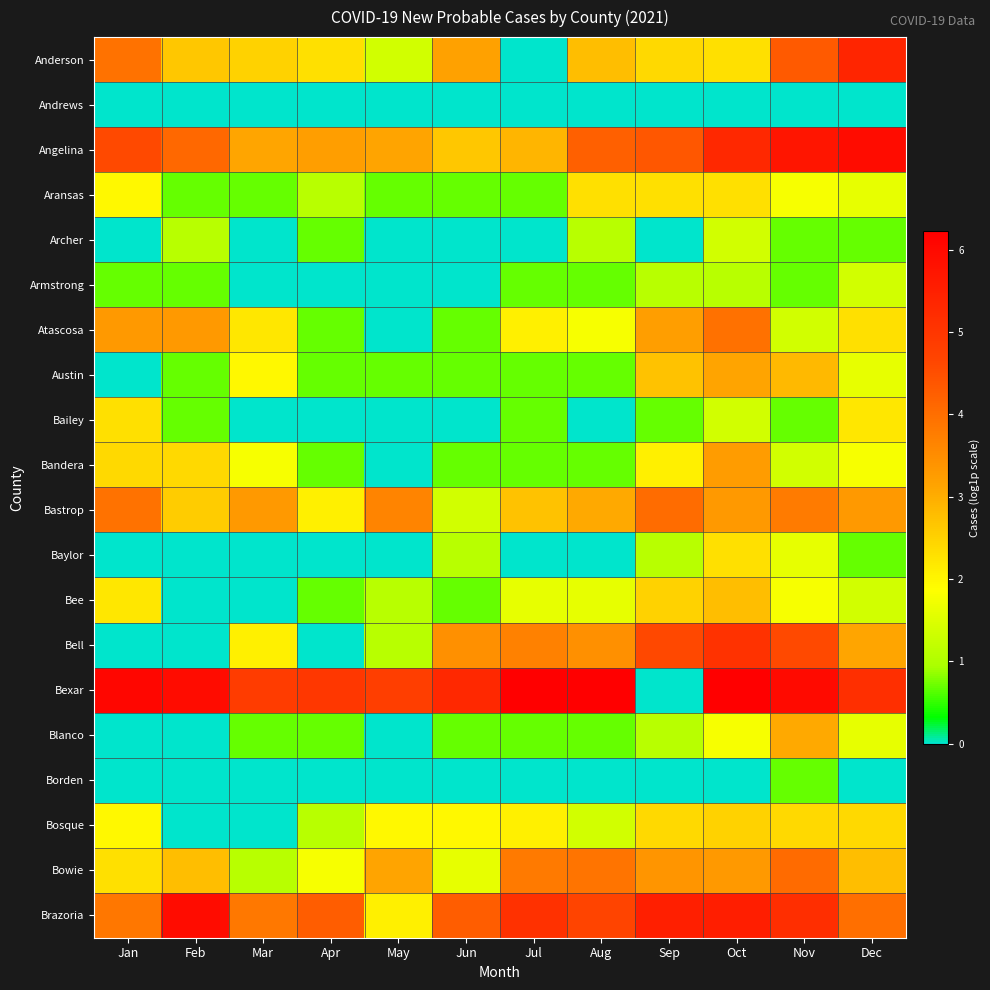

What is the difference between the highest and lowest values at Jan?

6.1